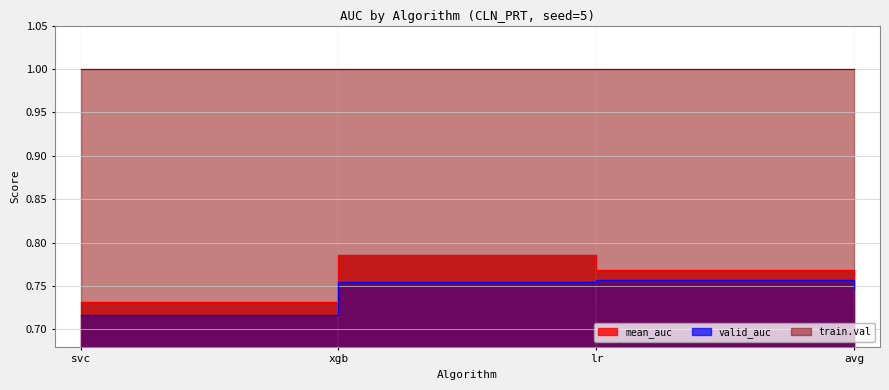

What is the average value of the mean_auc series?

0.8